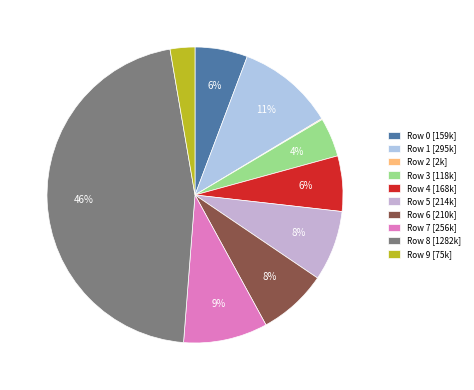

The Row 4 slice represents 15% of the pie. True or false?

False